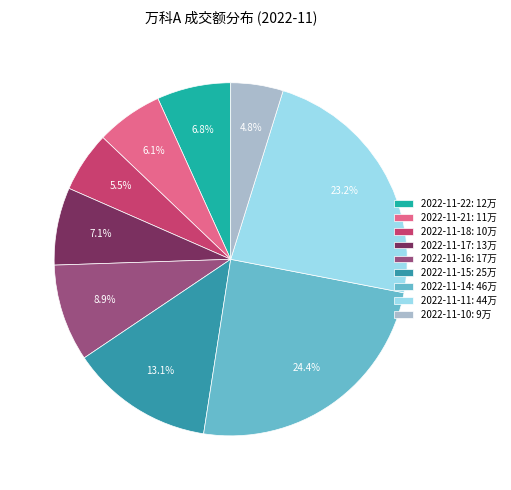

Does 2022-11-11 account for over 50% of the chart?

No